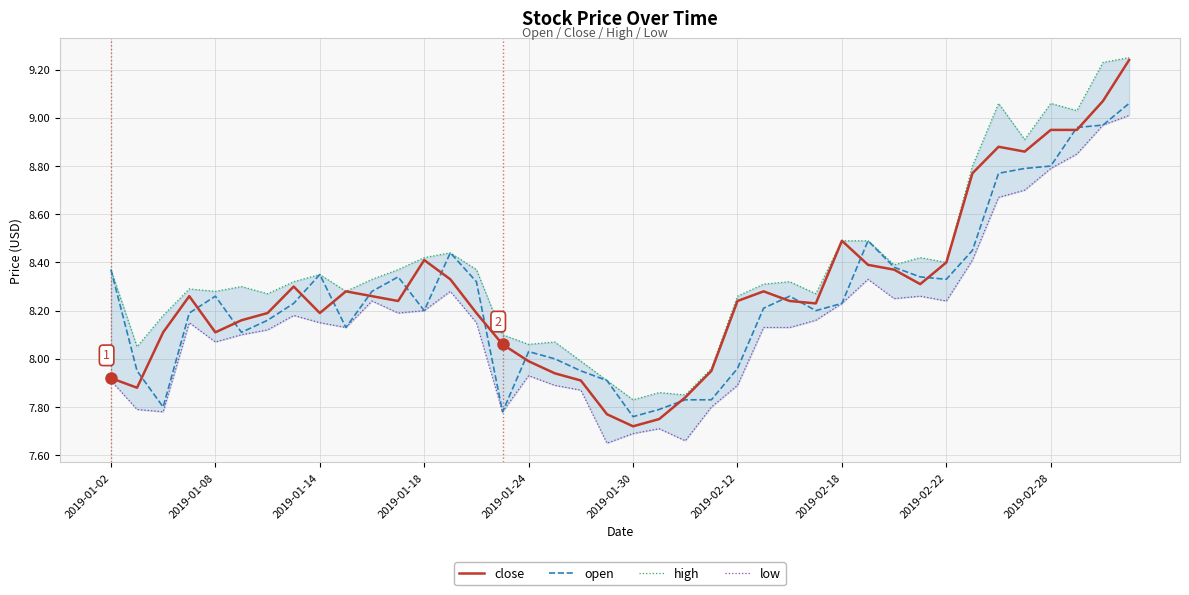

How many interior local valleys does the open series have?

8